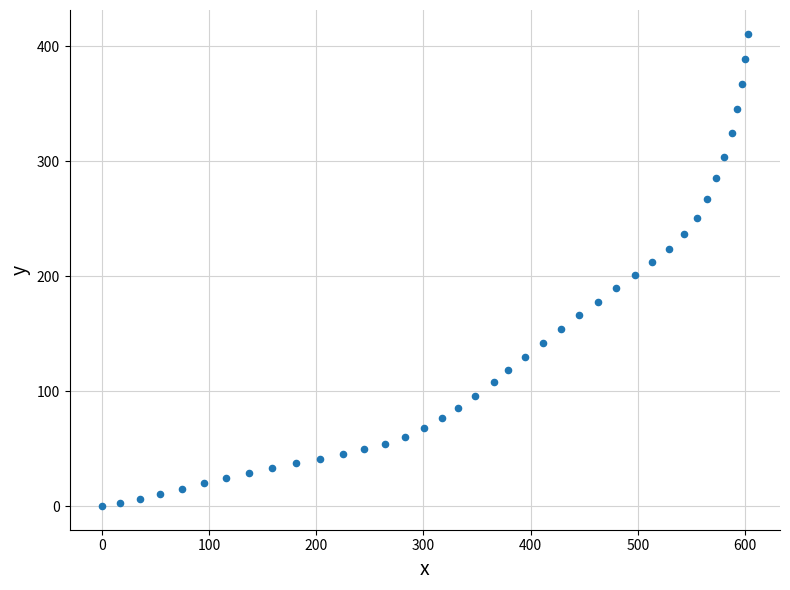

What is the range of Y values (max minus min)?

410.9